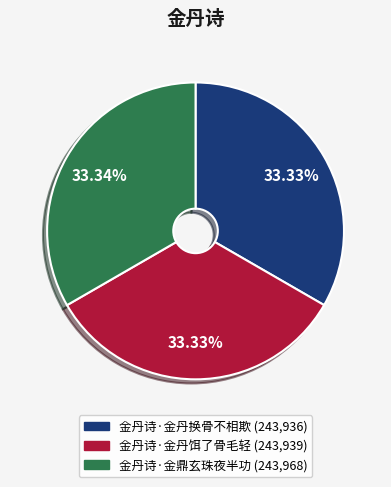

How much of the chart is everything except 金丹诗·金丹换骨不相欺?

66.7%